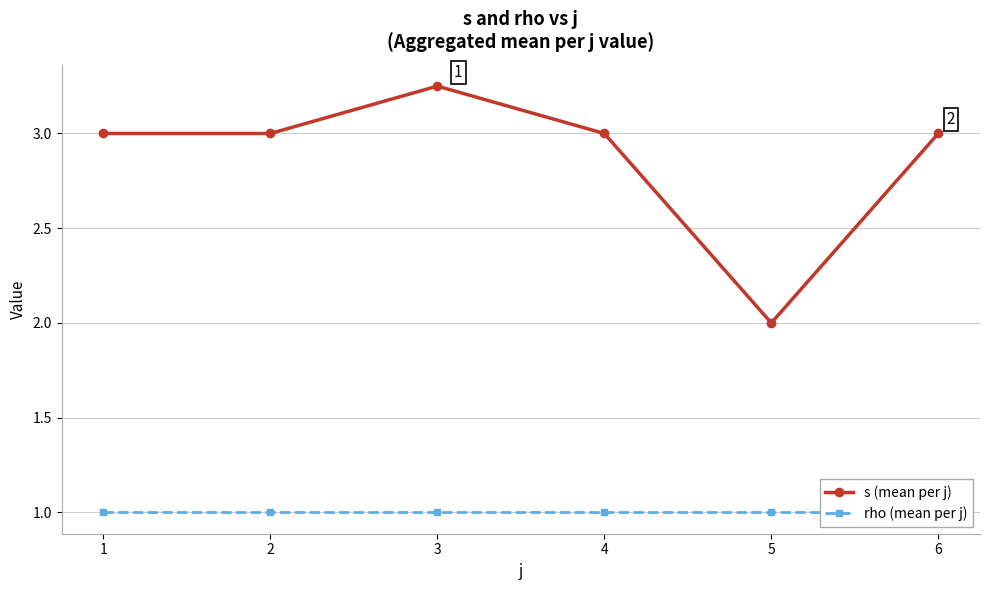

Count the s (mean per j) values in the range 3 to 4.

5